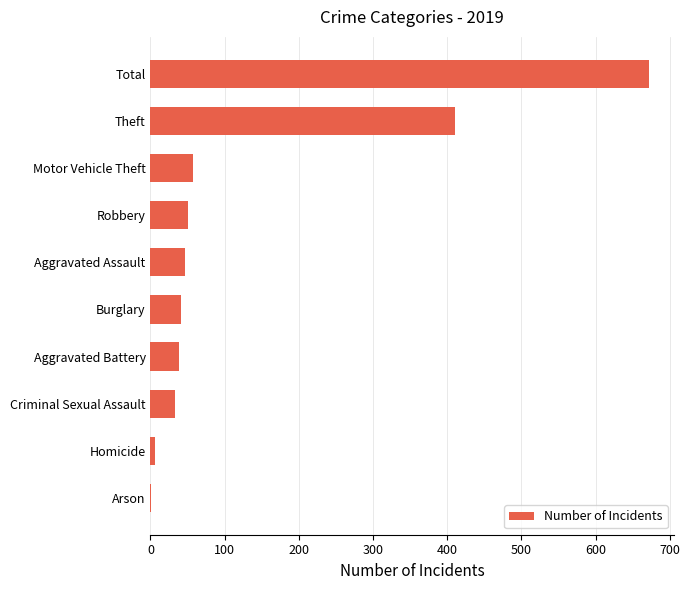

True or false: the data shows 38 at Aggravated Battery.

True